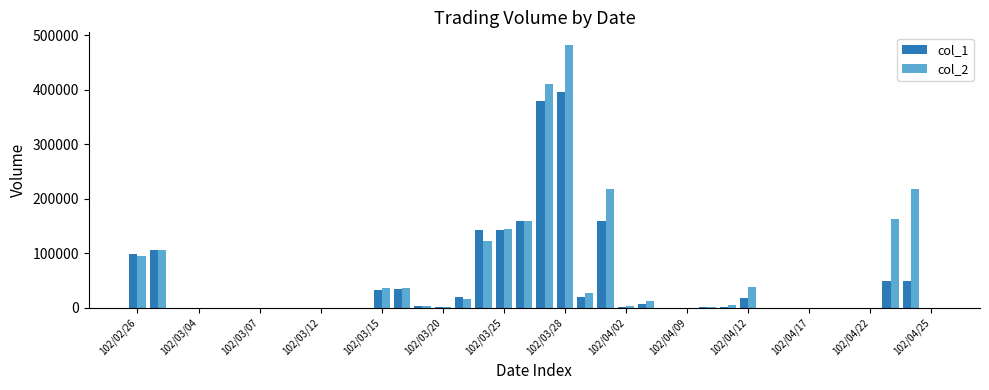

What is the maximum value shown in the chart?

481380